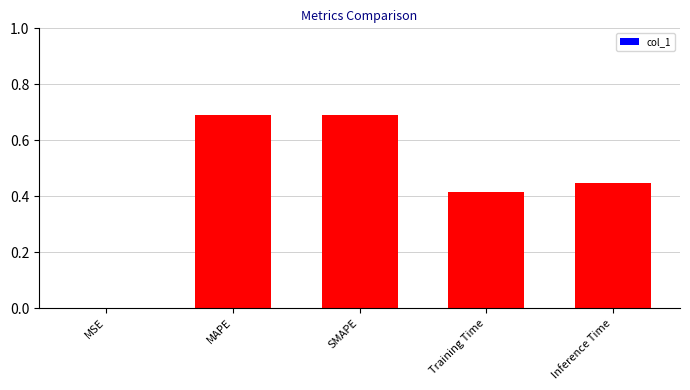

Are the bars horizontal?

No